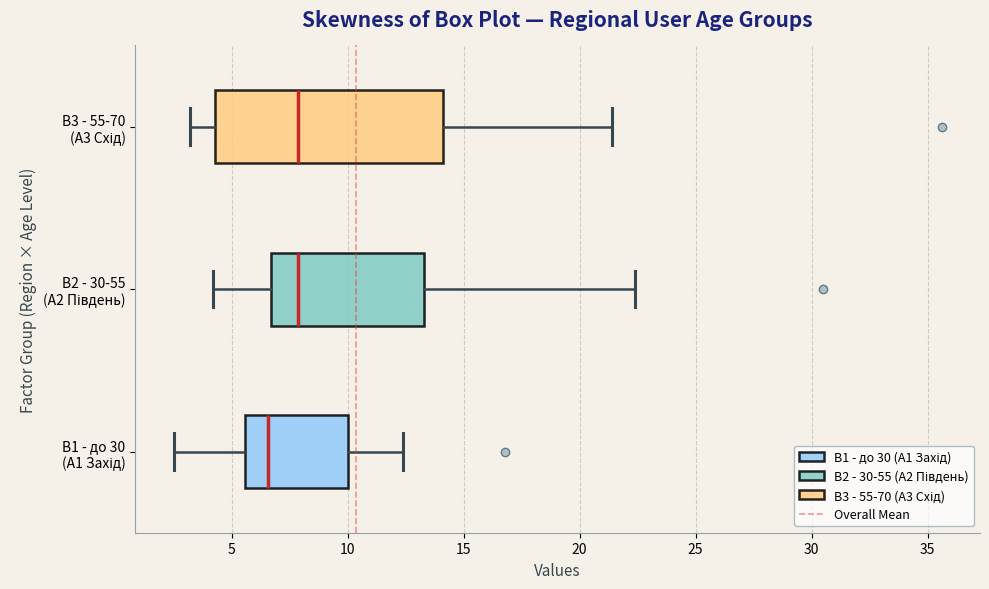

Reading bottom to top, transcribe this box plot: for each box, give where its median line is, the range the box spans, and where its two whiskers end, as read against the x-axis. The values are not printed on the chart, so give them approximately, as read against the axis.

В1 - до 30 (А1 Захід): median 6.5, box 5.5 to 10.0, whiskers 2.5 to 12.5
В2 - 30-55 (А2 Південь): median 8.0, box 6.5 to 13.5, whiskers 4.0 to 22.5
В3 - 55-70 (А3 Схід): median 8.0, box 4.5 to 14.0, whiskers 3.0 to 21.5